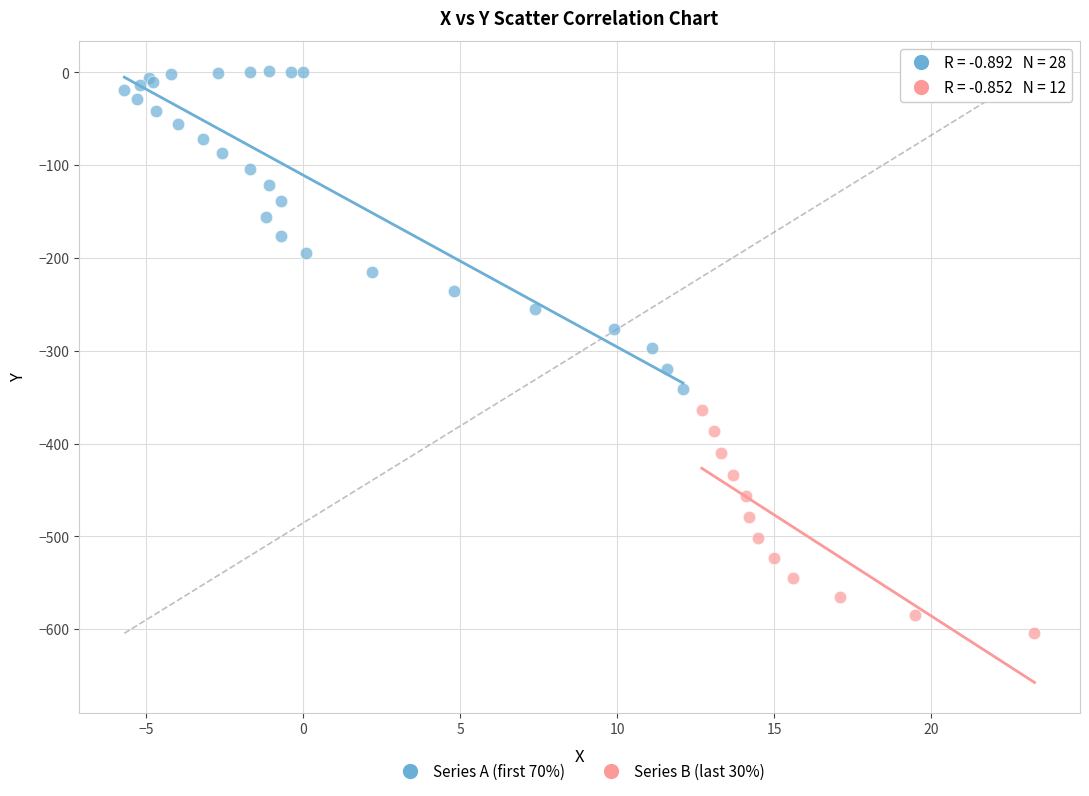

Which series has the largest Y range (max minus min)?

Series A (first 70%)